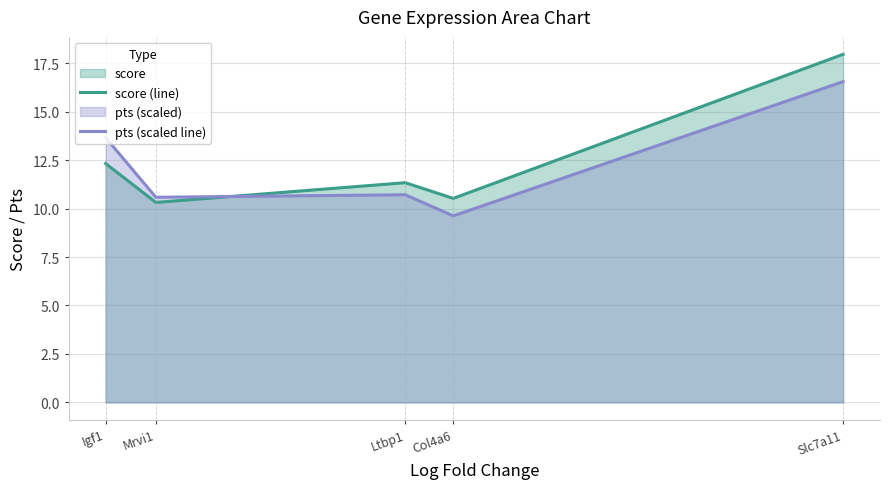

How many times do score (line) and pts (scaled line) cross each other?

1